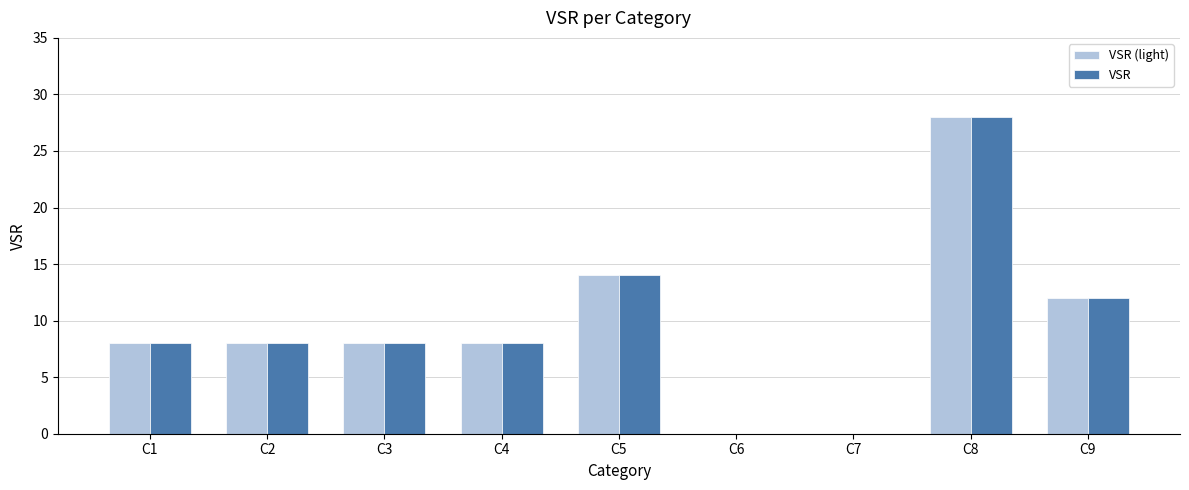

At which label does VSR (light) reach its peak?

C8